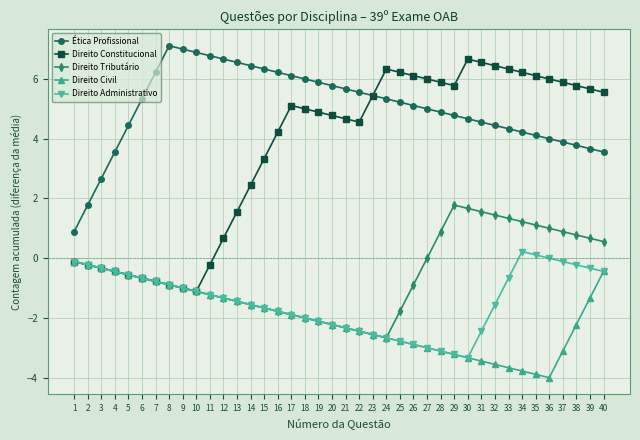

True or false: Ética Profissional and Direito Tributário intersect in this chart.

False